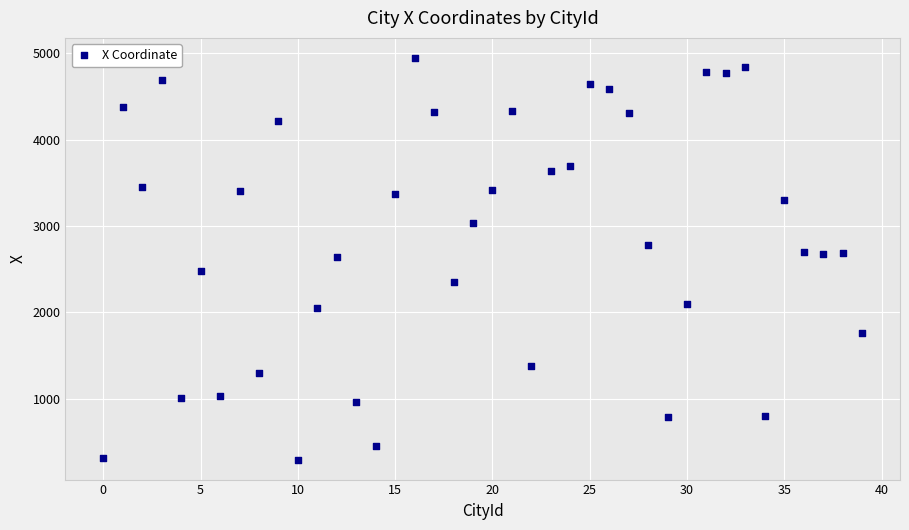

What is the range of Y values (max minus min)?

4646.5